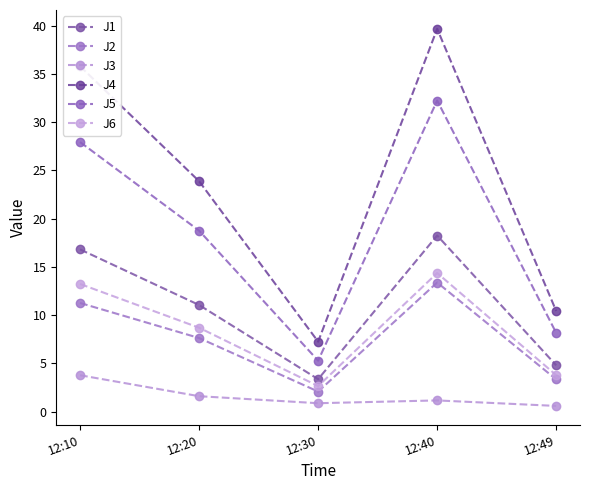

True or false: J3 has more than 1 interior local peaks.

False